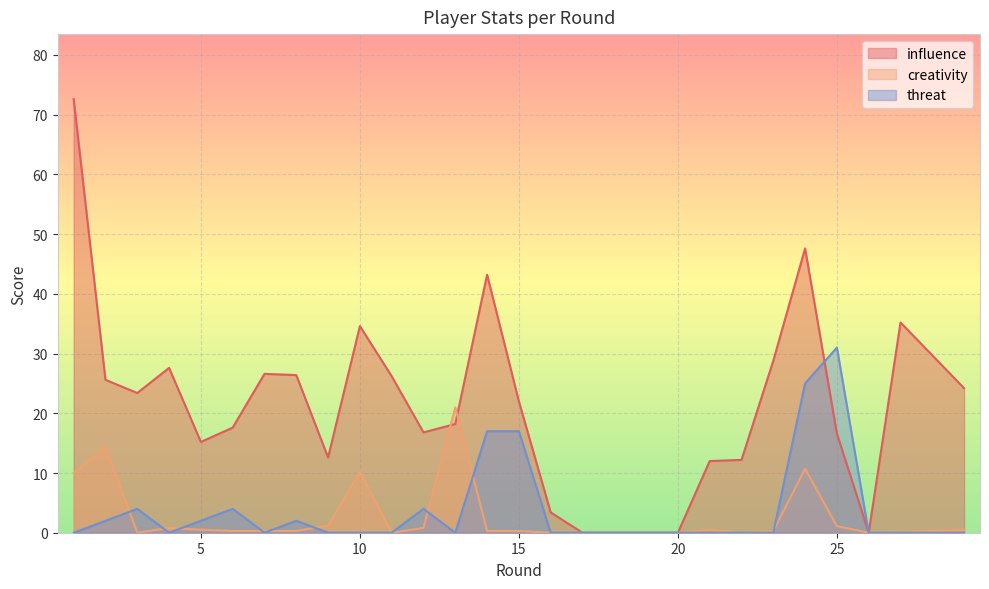

What is the value of the creativity point at the 13th from the left?

21.0